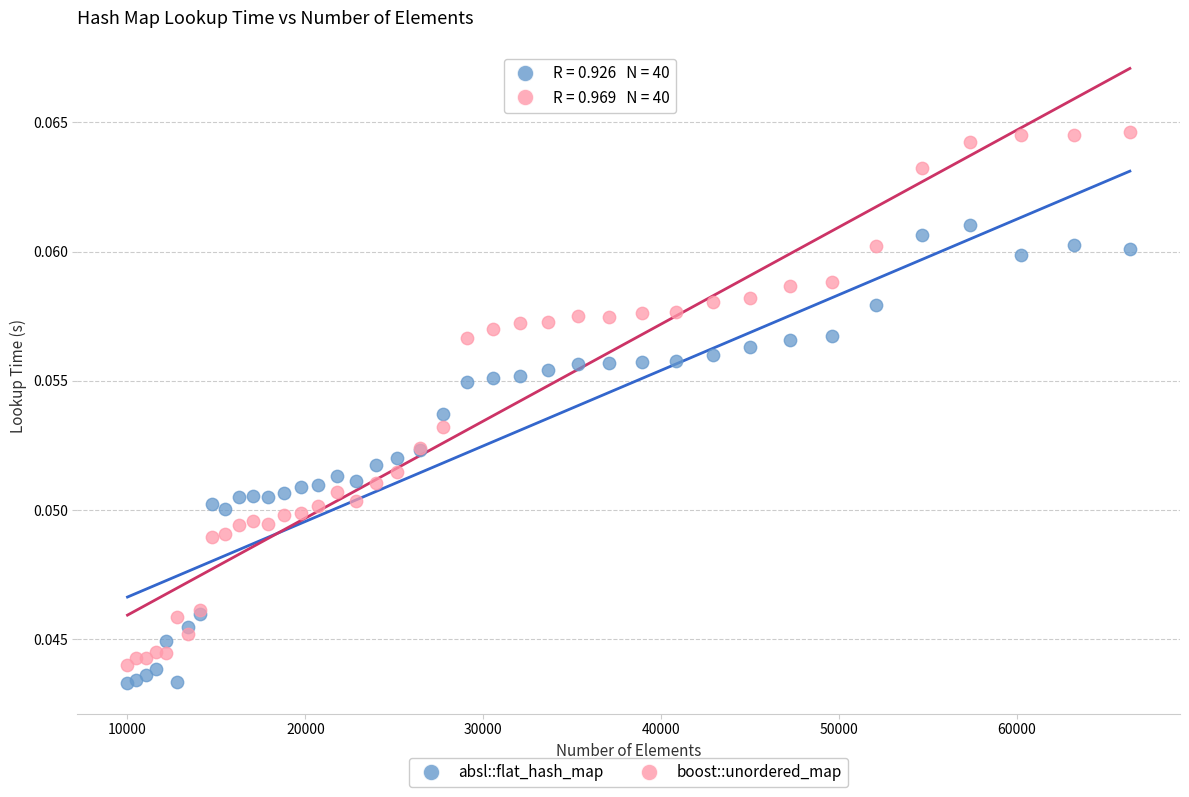

What is the X range (max minus min) for the scatter plot?

56358.0